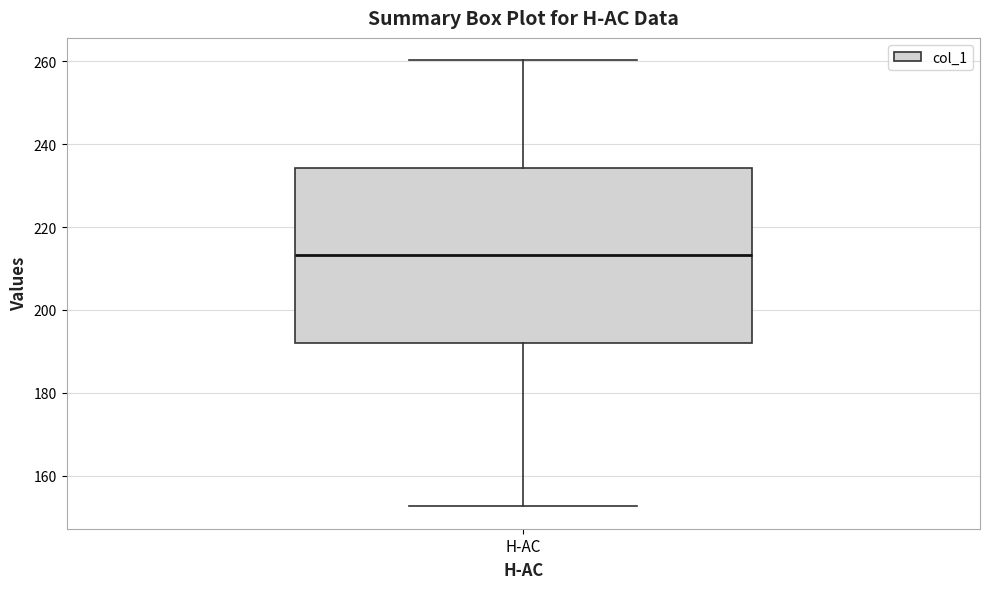

Where does the upper whisker of the box for H-AC end on the y-axis? The values are not printed on the chart, so give them approximately, as read against the axis.

260